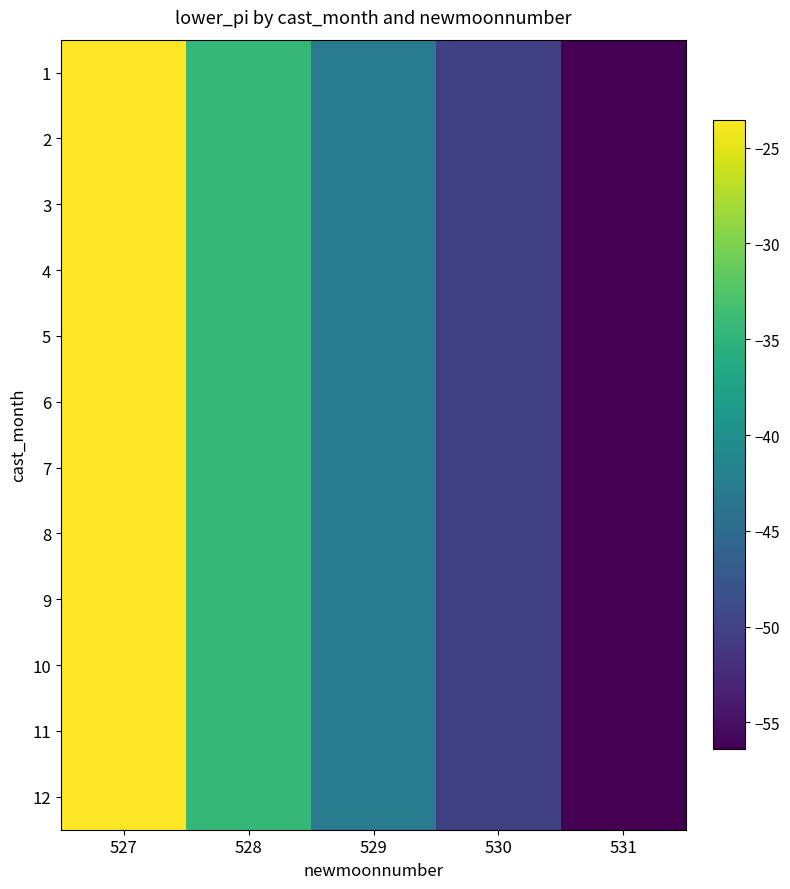

Which series has the largest range (max minus min)?

1